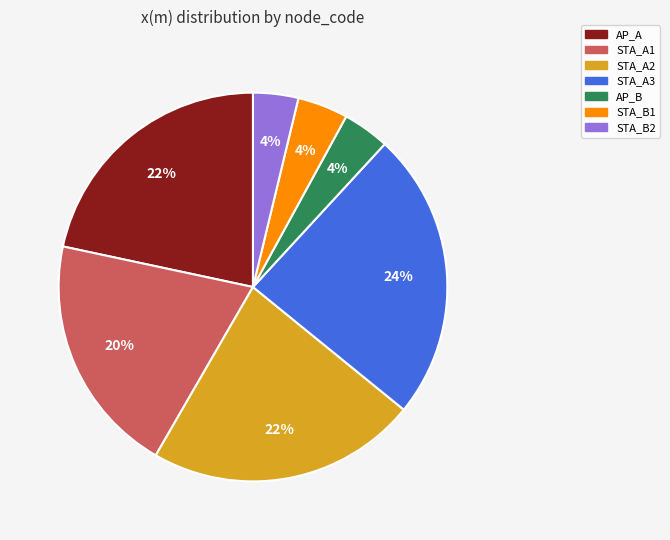

True or false: STA_A3 accounts for 32% of the total.

False